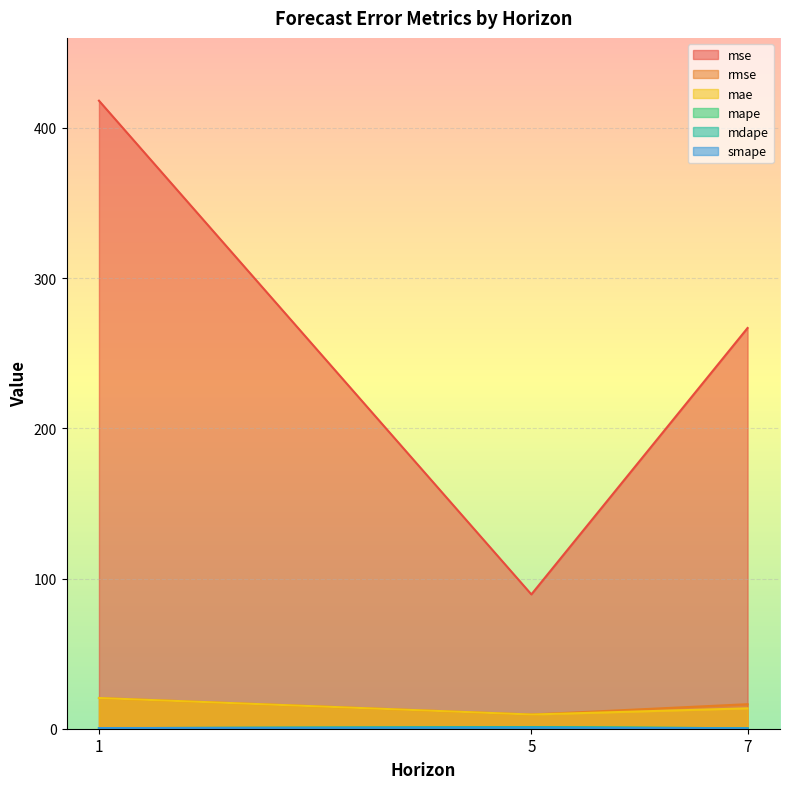

Is it true that mae equals 22.0 at 7?

False